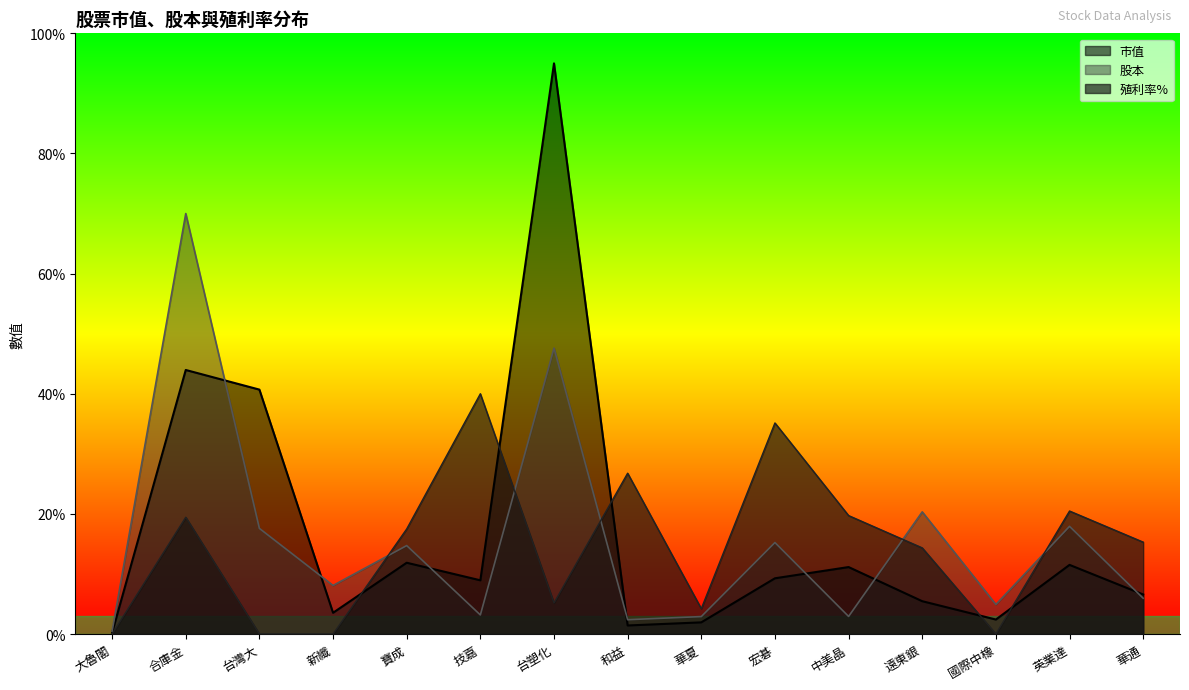

Rank the categories by 股本 value from lowest to highest.

大魯閣, 和益, 華夏, 中美晶, 技嘉, 國際中橡, 華通, 新纖, 寶成, 宏碁, 台灣大, 英業達, 遠東銀, 台塑化, 合庫金